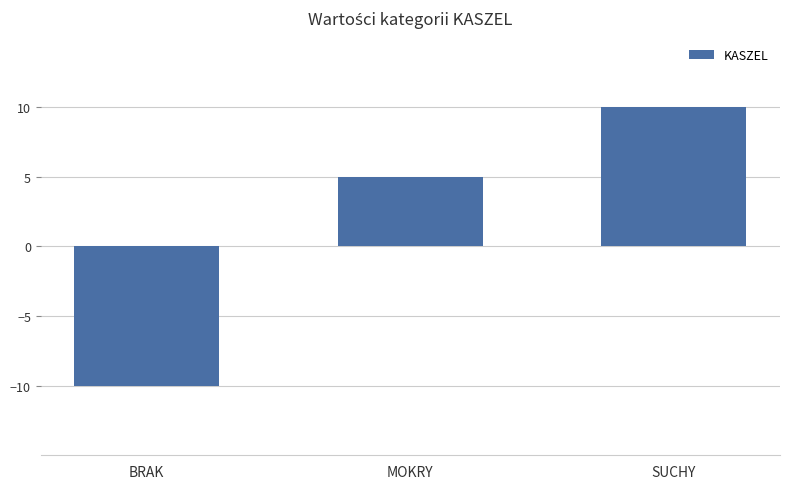

Which has a higher value, BRAK or SUCHY?

SUCHY